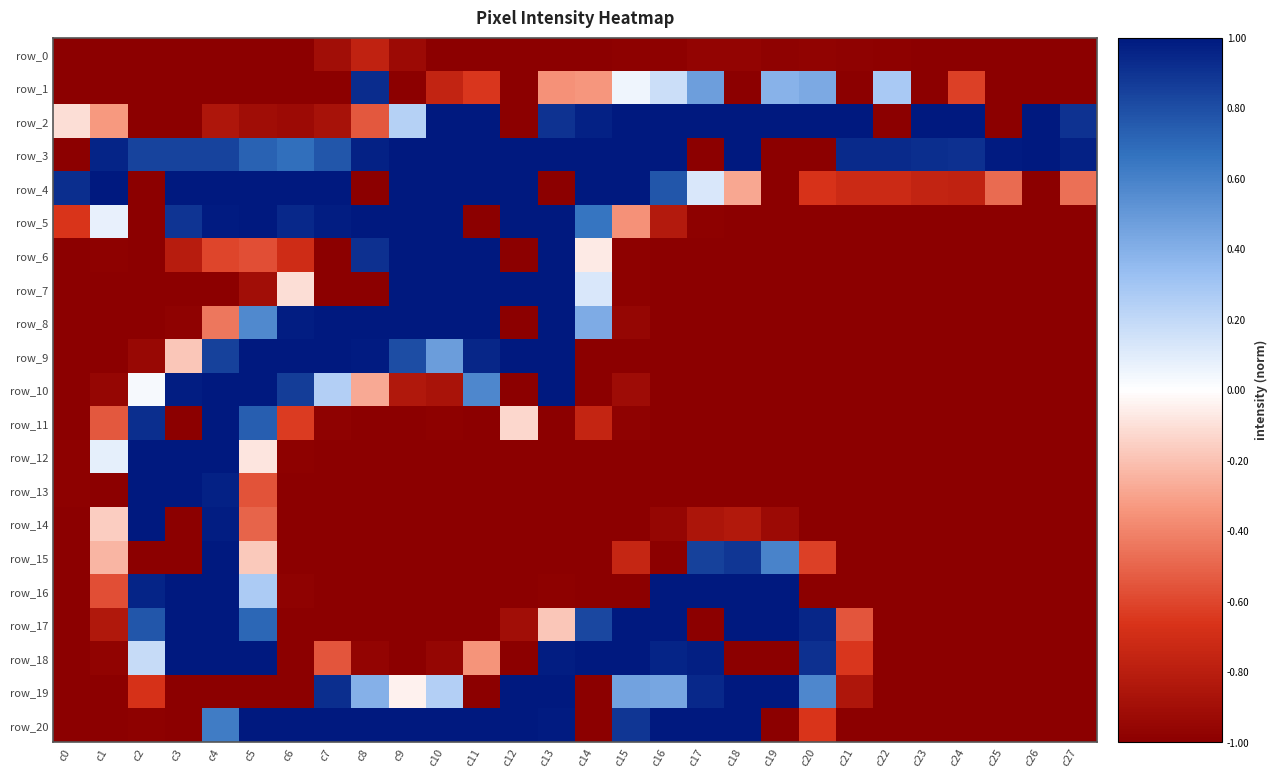

What is the total value across all series at c17?

-6.5